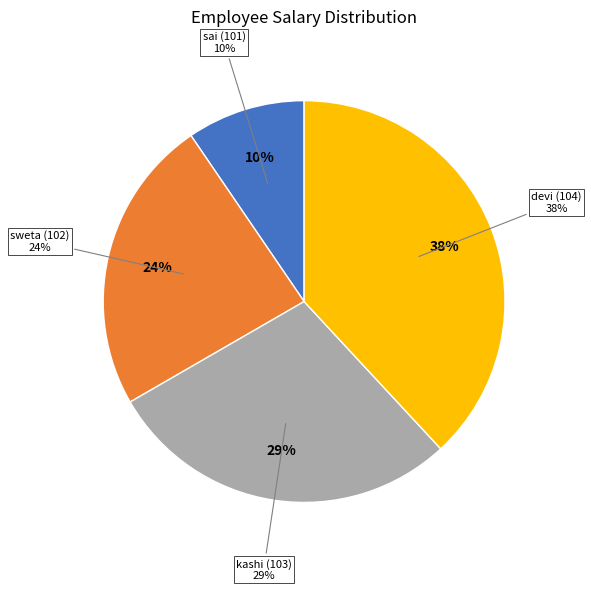

What percentage do devi (104) and sweta (102) together represent?

61.9%